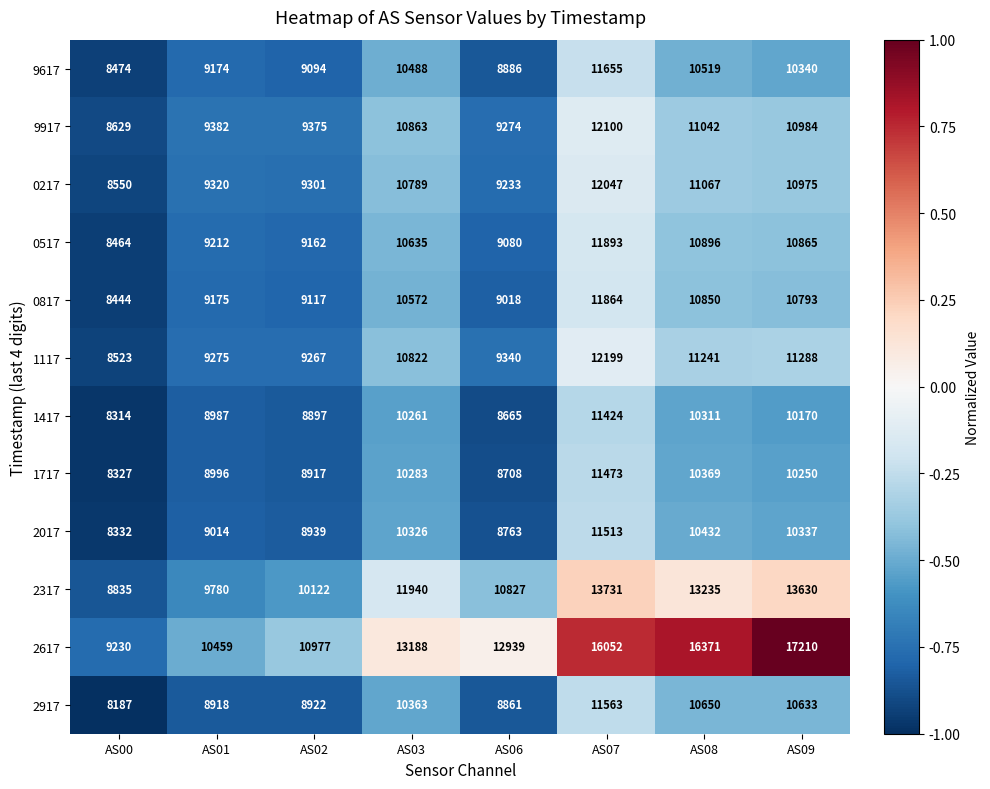

The 0817 series shows 13964 at AS03. True or false?

False